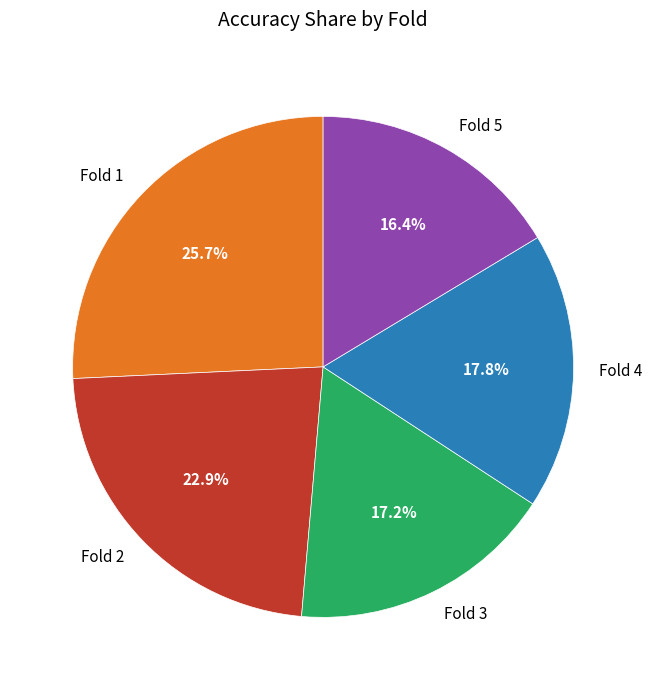

To the nearest percent, what portion does Fold 3 represent?

17%